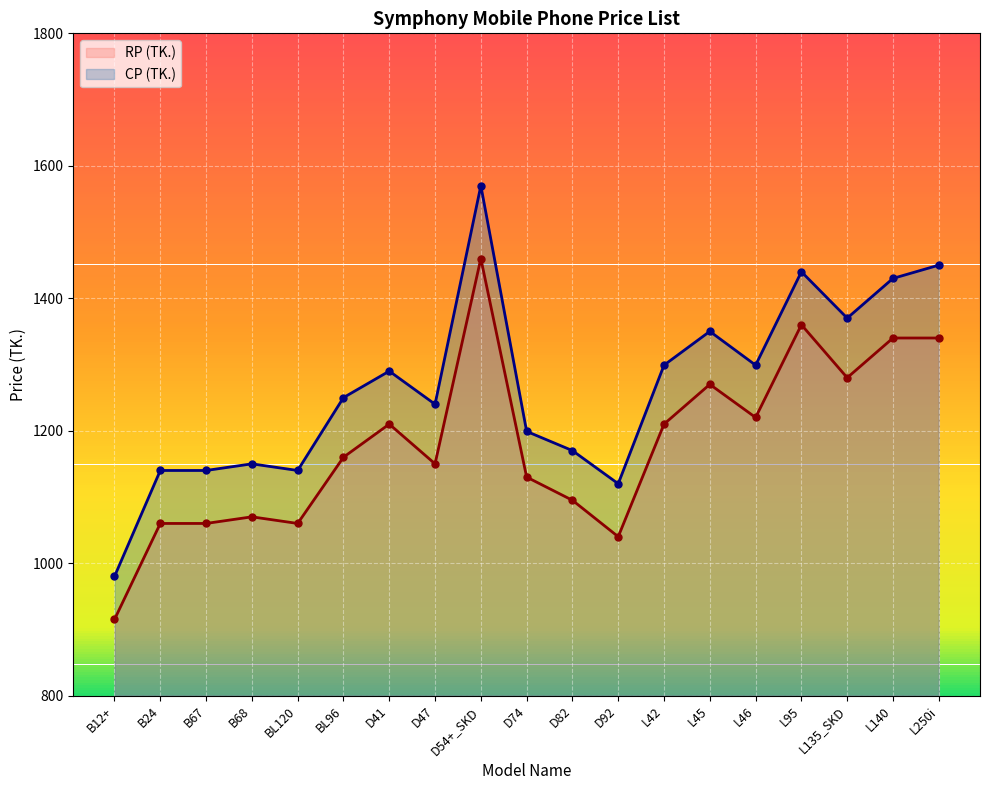

True or false: CP (TK.) has more than 1 interior local peaks.

True